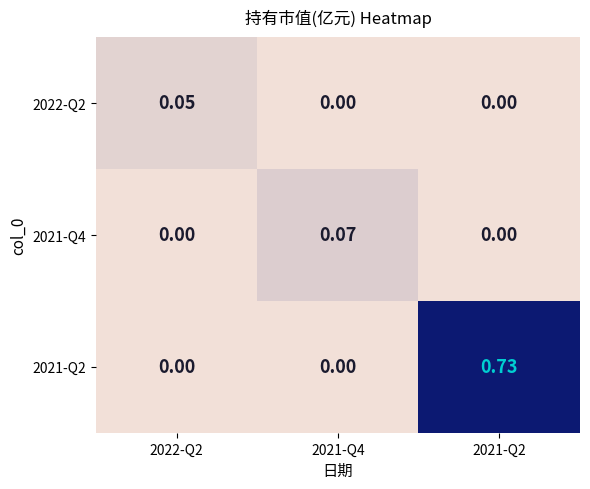

Is the value of 2022-Q2 at 2021-Q2 greater than the value of 2021-Q4 at 2021-Q4?

No